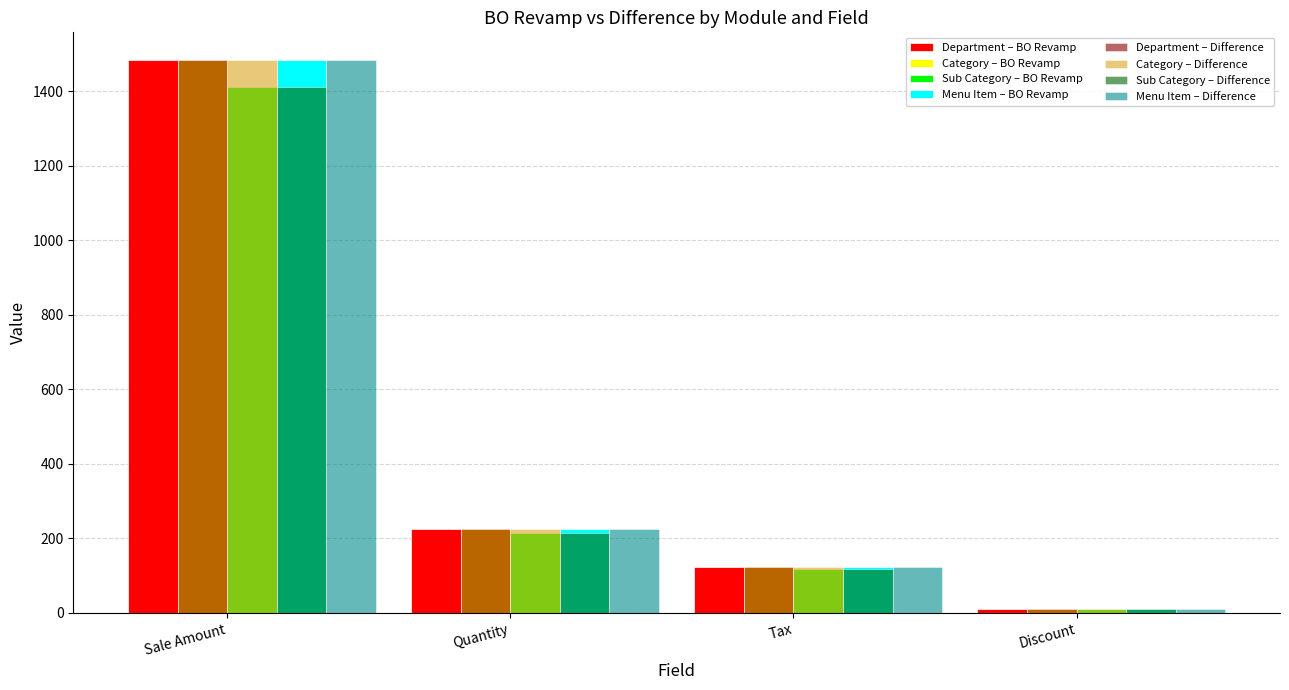

Rank the categories by Menu Item – BO Revamp value from lowest to highest.

Discount, Tax, Quantity, Sale Amount